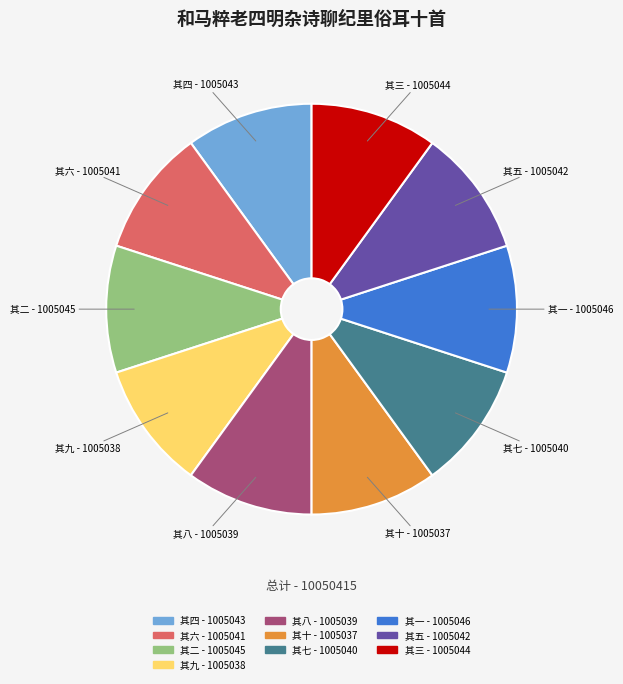

The 其五 - 1005042 slice represents 10% of the pie. True or false?

True